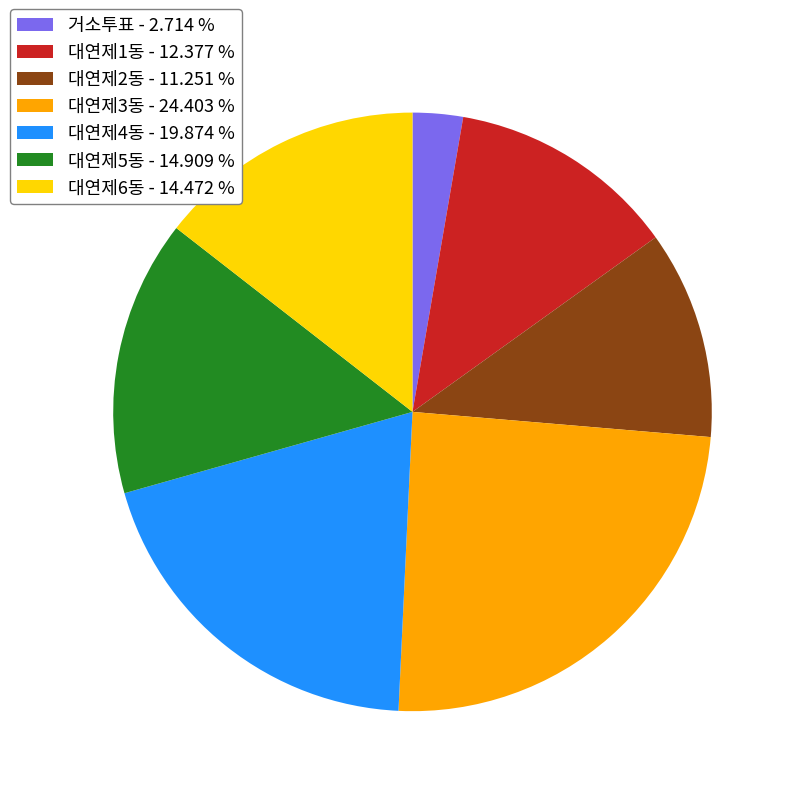

Approximately how many times larger is the value at 대연제2동 - 11.251 % compared to 대연제3동 - 24.403 %?

0.5